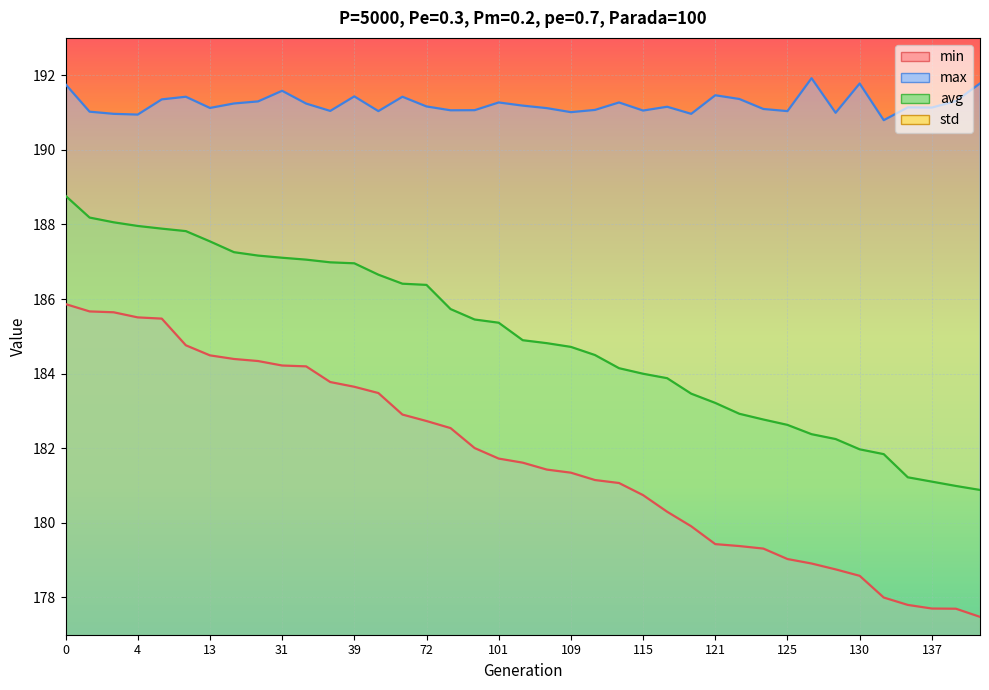

True or false: std and max cross at least once.

False